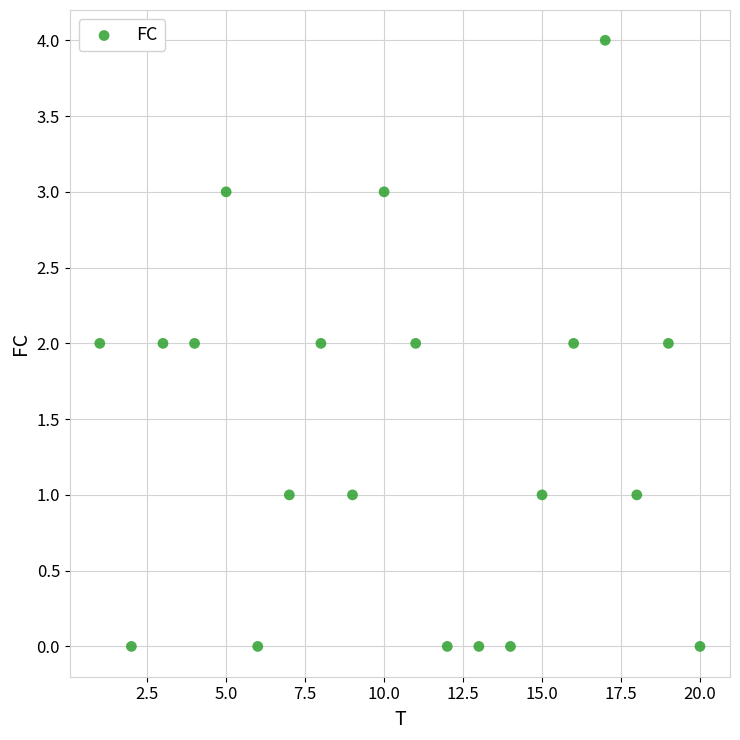

What is the range of X values (max minus min)?

19